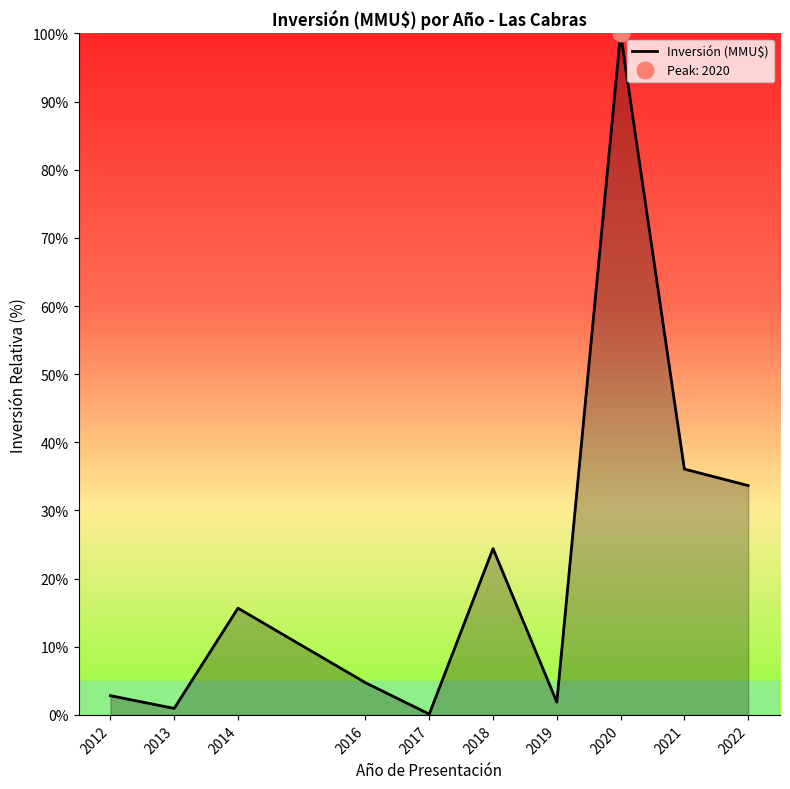

How many data points are above 15?

5